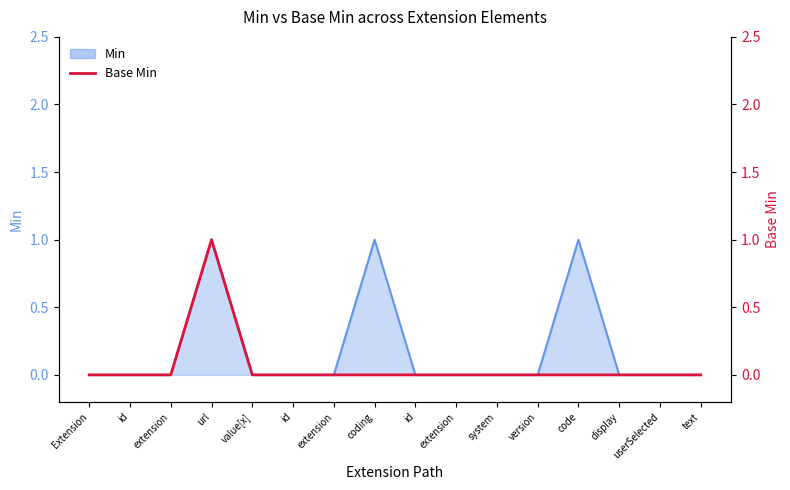

Which category has the lowest value across all series?

Extension